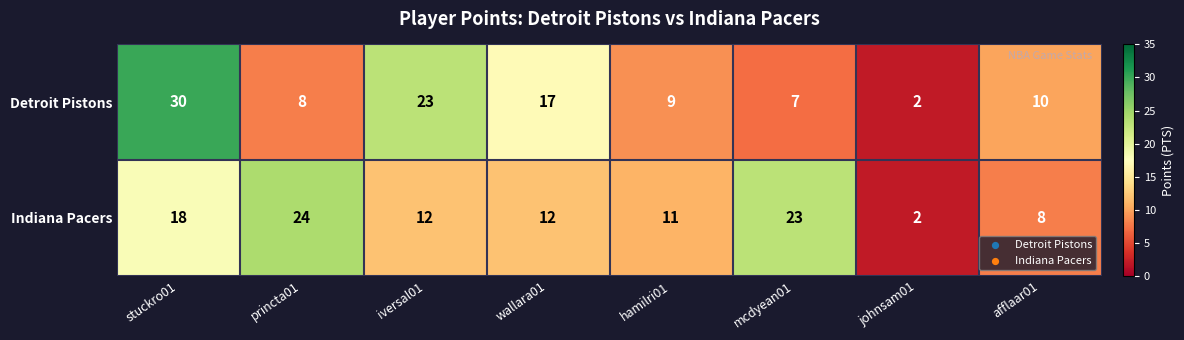

What is the maximum value for Detroit Pistons?

30